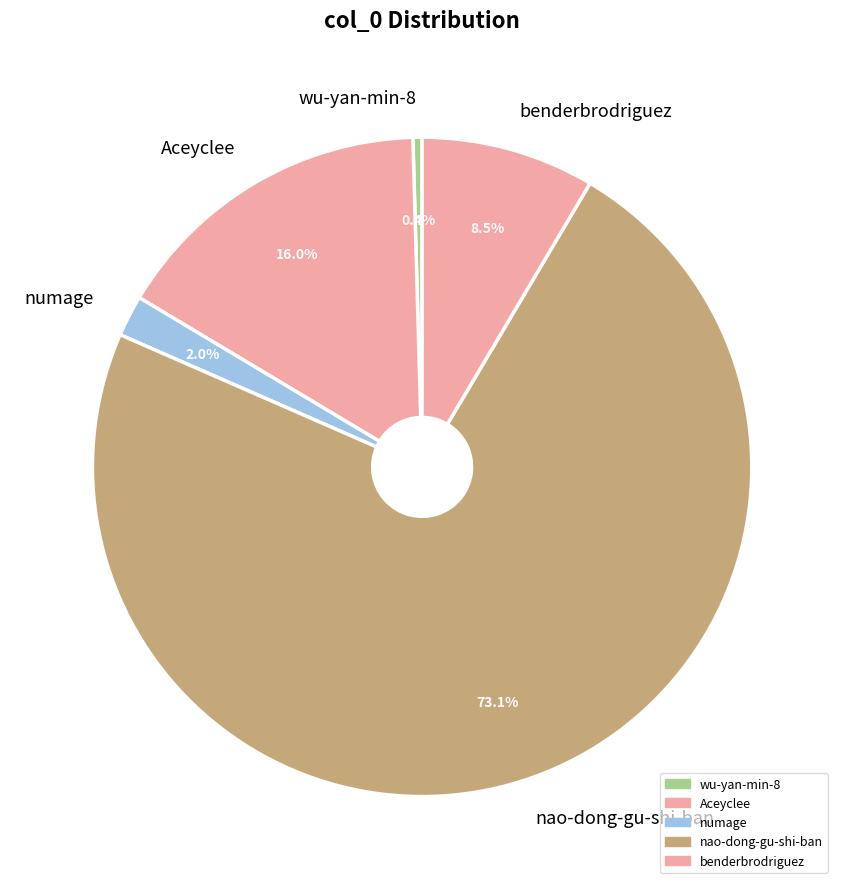

What percentage is NOT represented by nao-dong-gu-shi-ban?

26.9%